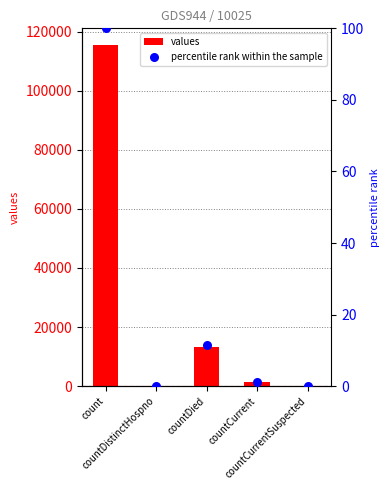

Is the value of percentile rank within the sample at countDied greater than the value of values at countCurrentSuspected?

Yes